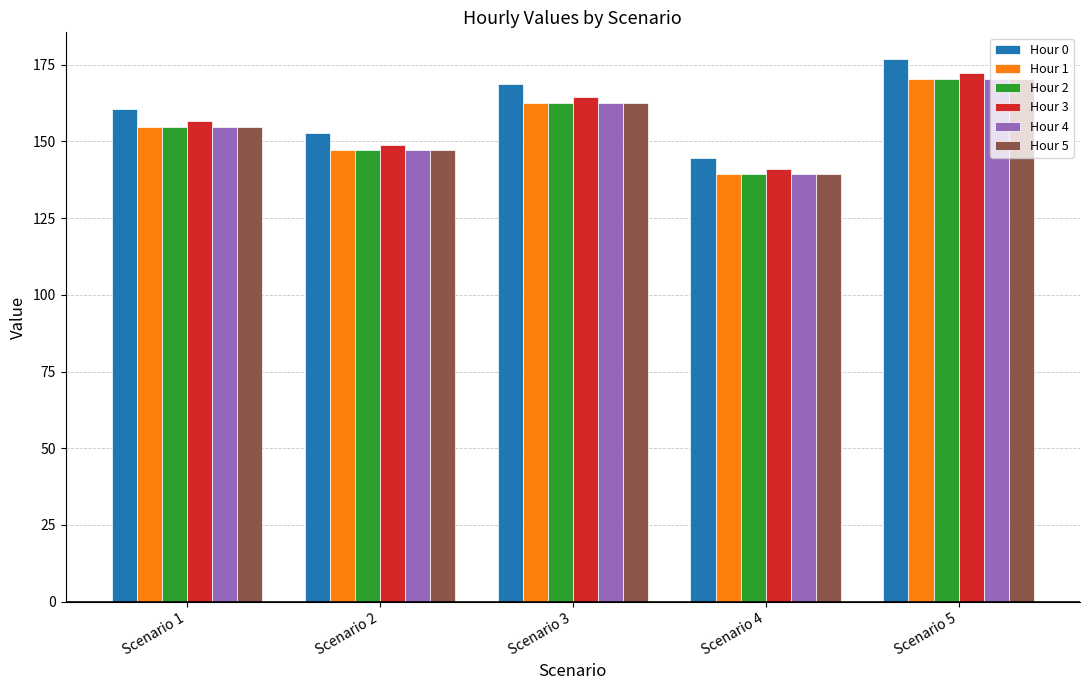

Between Scenario 1 and Scenario 2, which series saw the biggest shift?

Hour 0